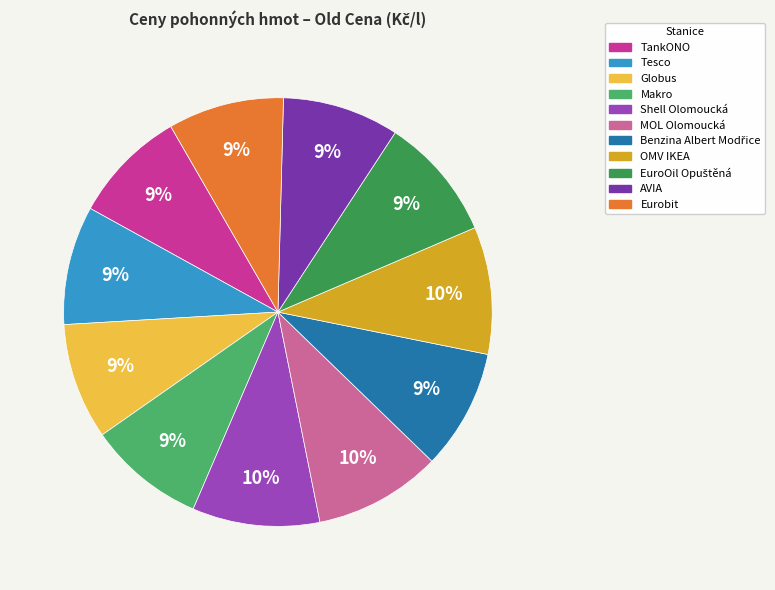

Is the sum of Makro and Shell Olomoucká greater than half?

No